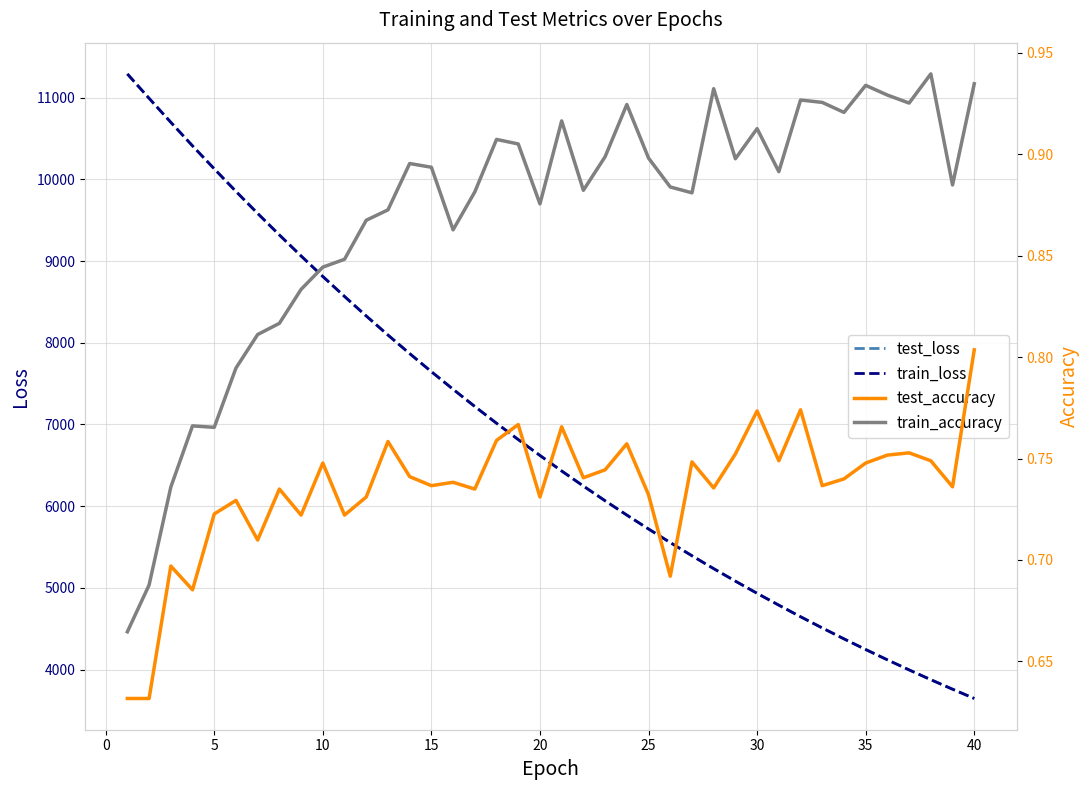

At how many categories does at least one series exceed 7342?

16